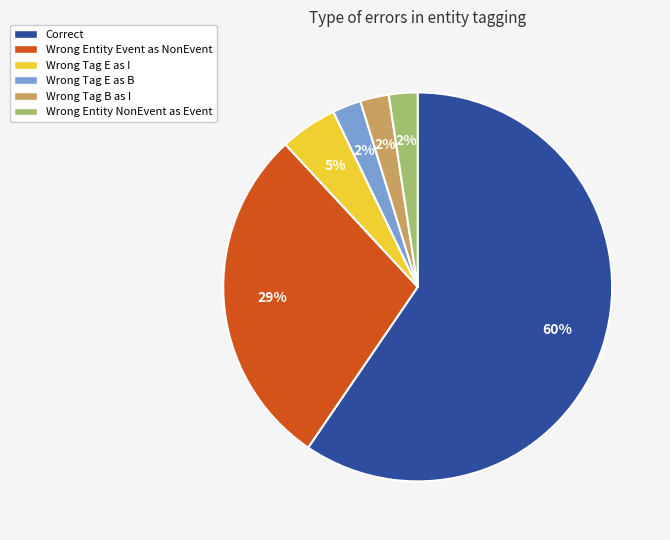

Do Wrong Tag E as I and Wrong Tag B as I together represent more than half of the pie?

No